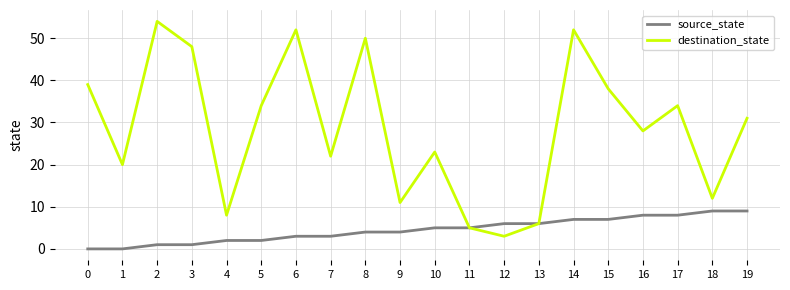

Which series has the widest spread of values?

destination_state